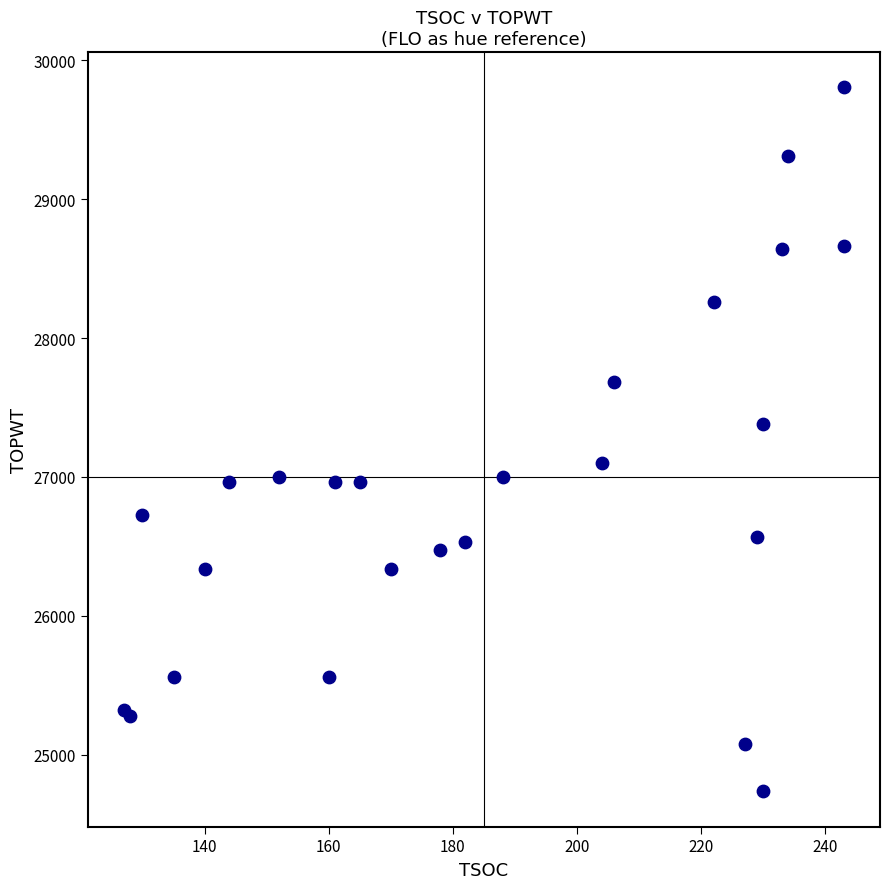

What Y value in the scatter plot is closest to 27270?

27382